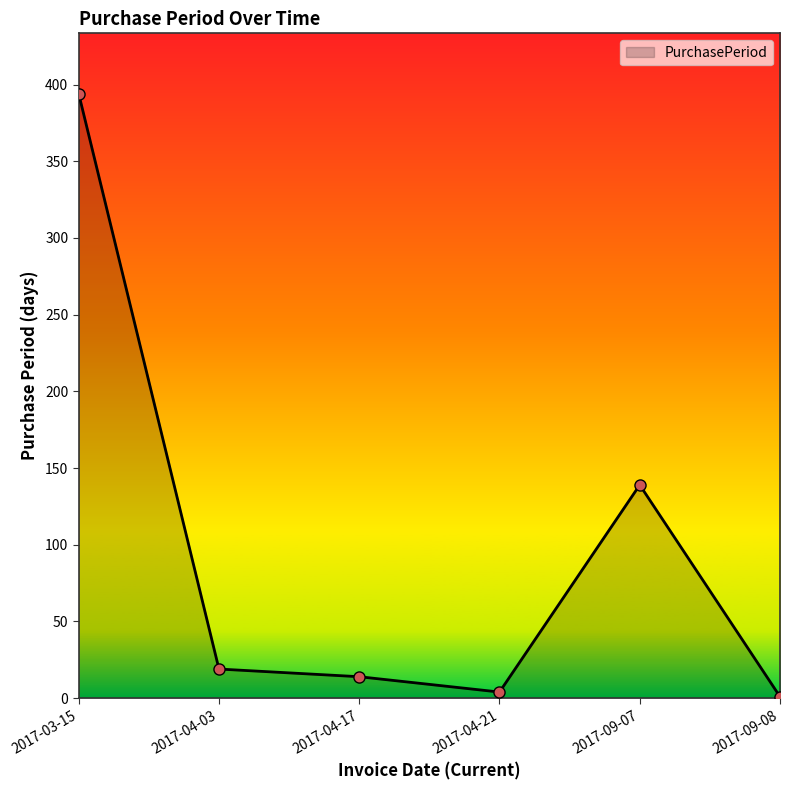

What is the change in value from 2017-03-15 to 2017-04-17?

-380